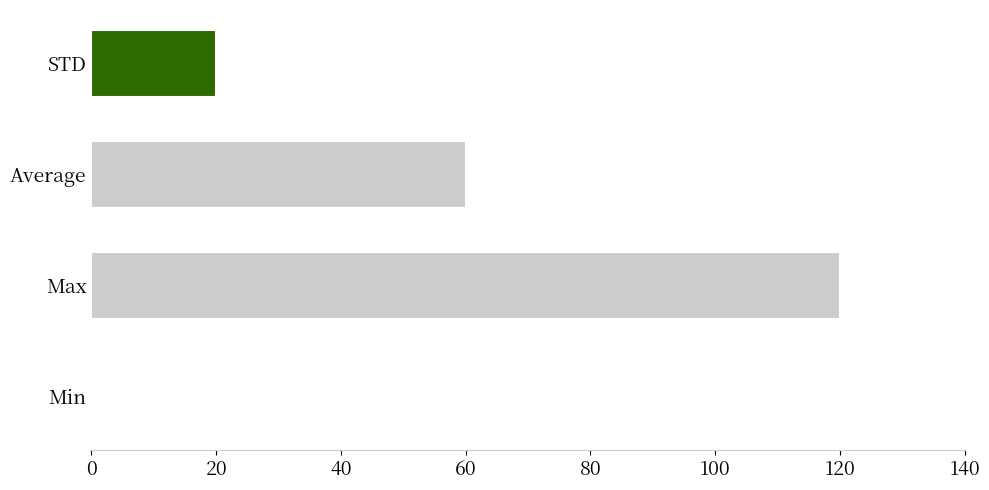

The chart shows a value of 26 at STD. True or false?

False